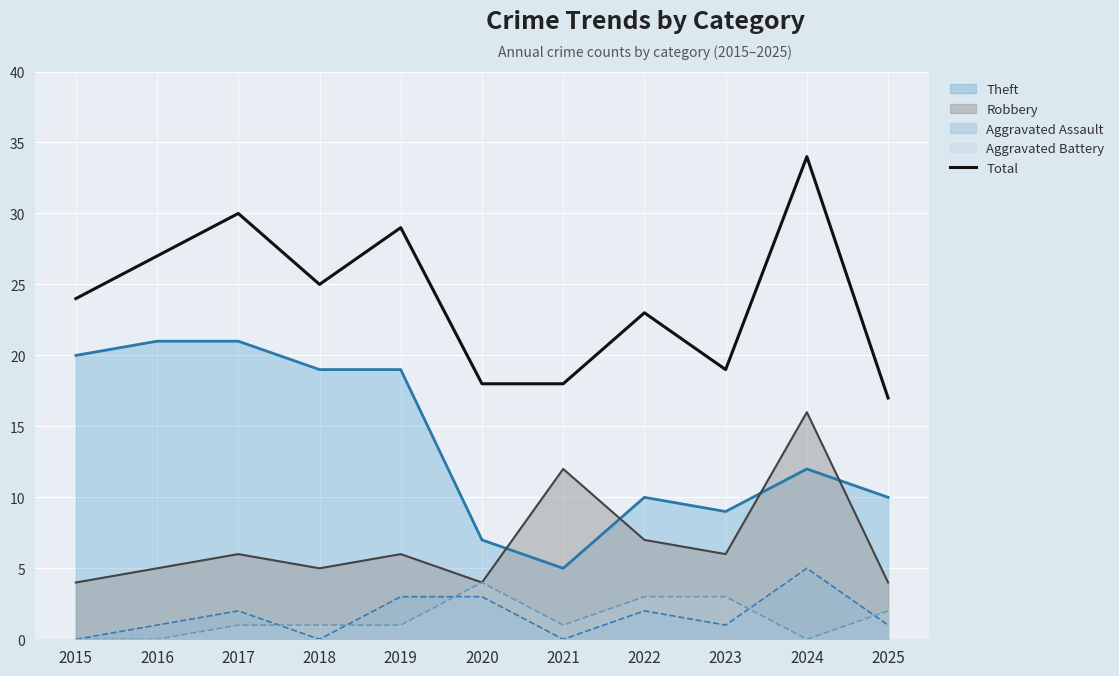

Approximately how many times larger is the value at 2015 compared to 2024?

0.7